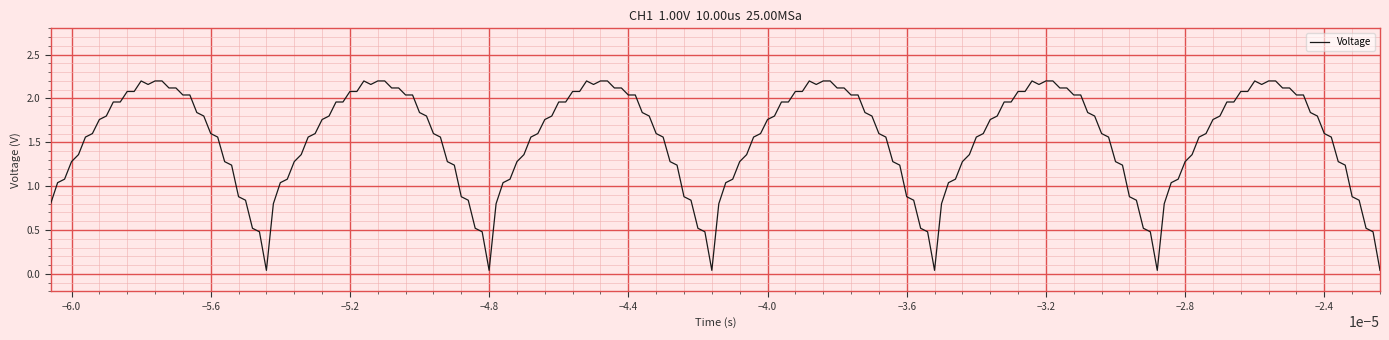

True or false: the data has more than 2 interior local peaks.

True